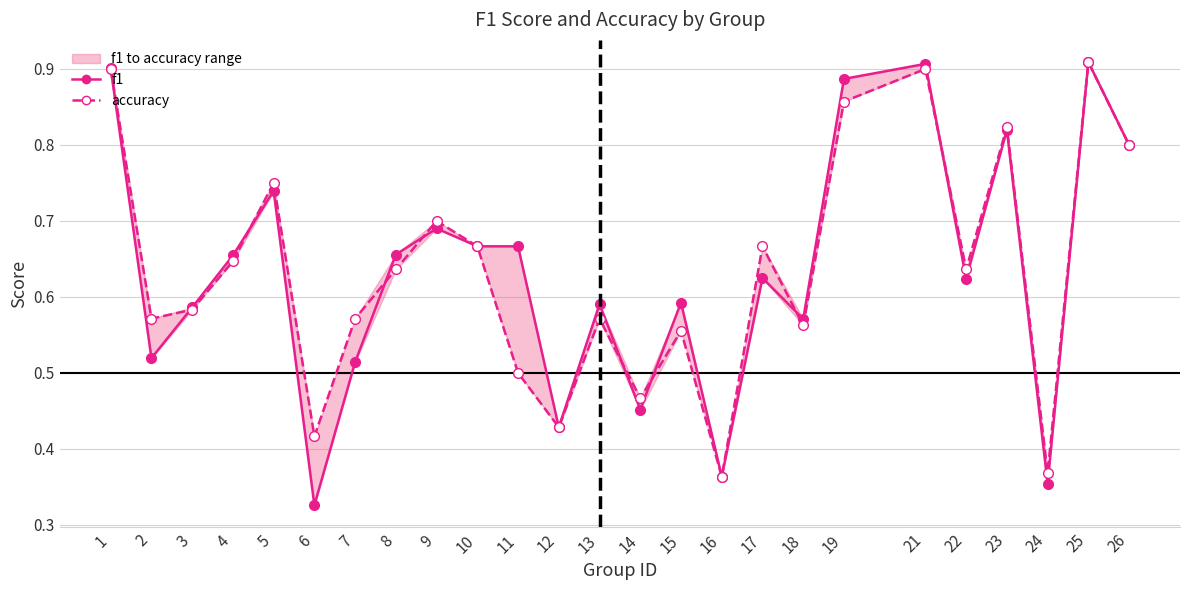

Is the value of accuracy at 9 greater than the value of f1 at 24?

Yes